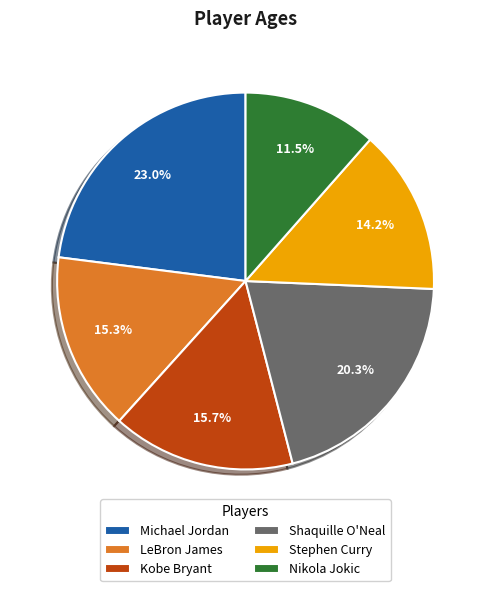

Is there a majority slice in this chart?

No